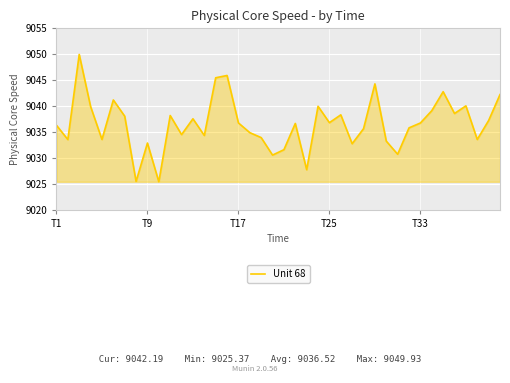

What is the maximum value shown in the chart?

9049.9